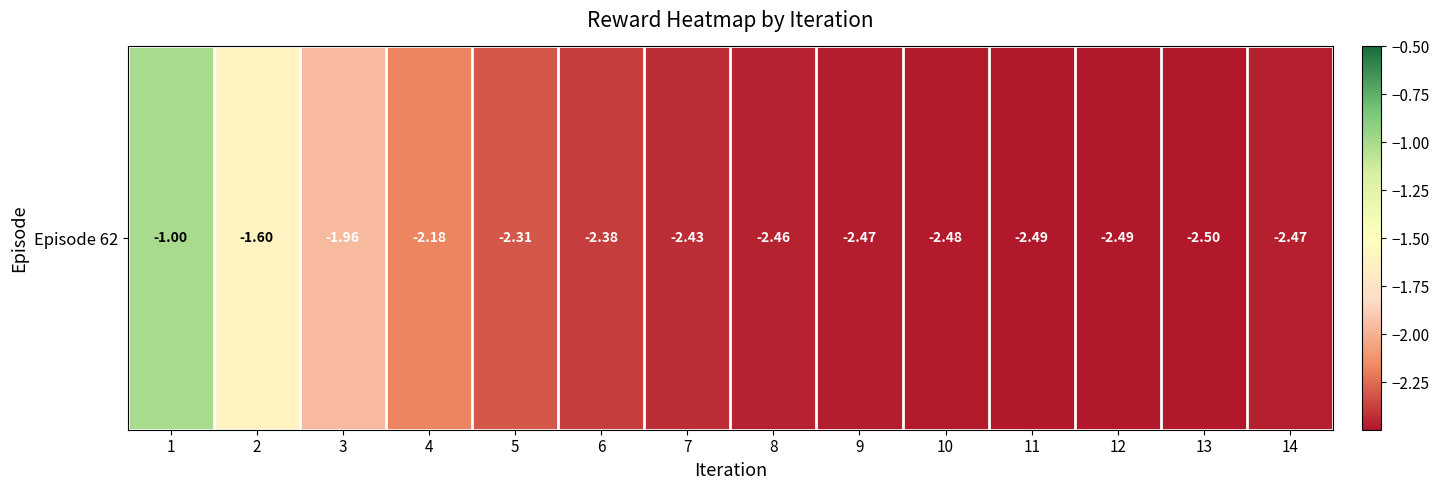

Which category has the highest value across all series?

1